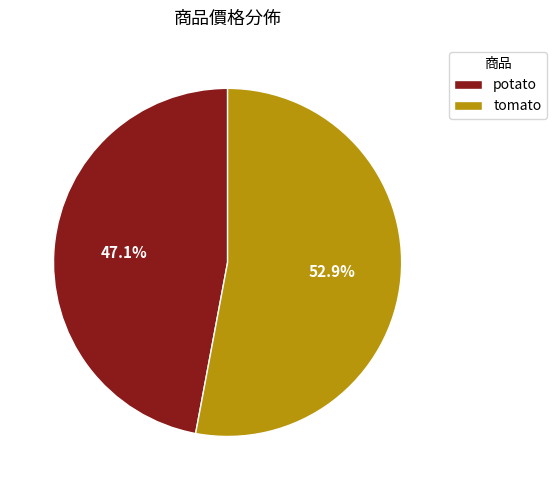

Rank the categories by value from lowest to highest.

potato, tomato